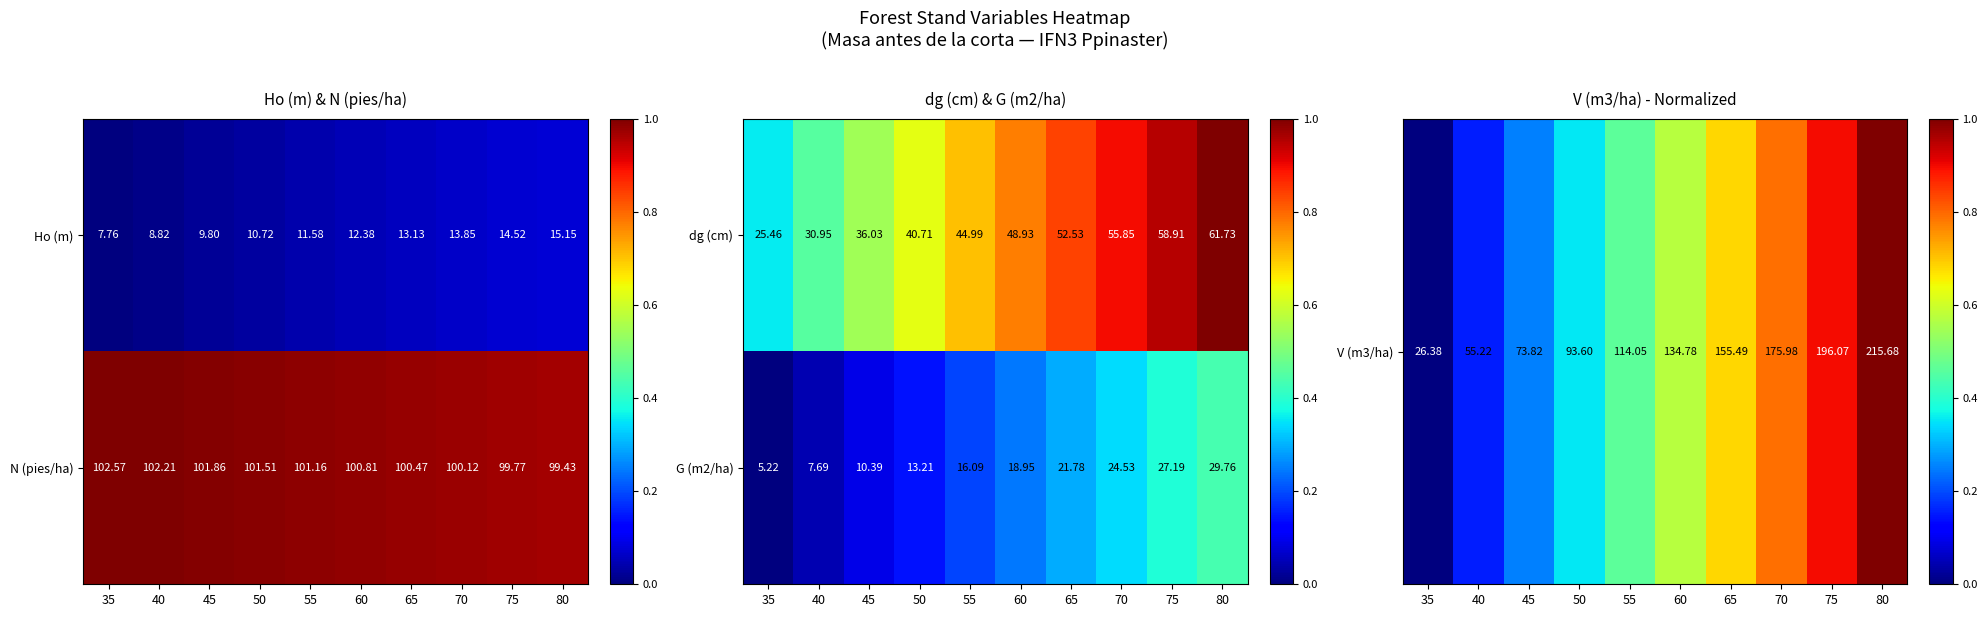

Is it true that G (m2/ha) equals 0.2 at 50?

False